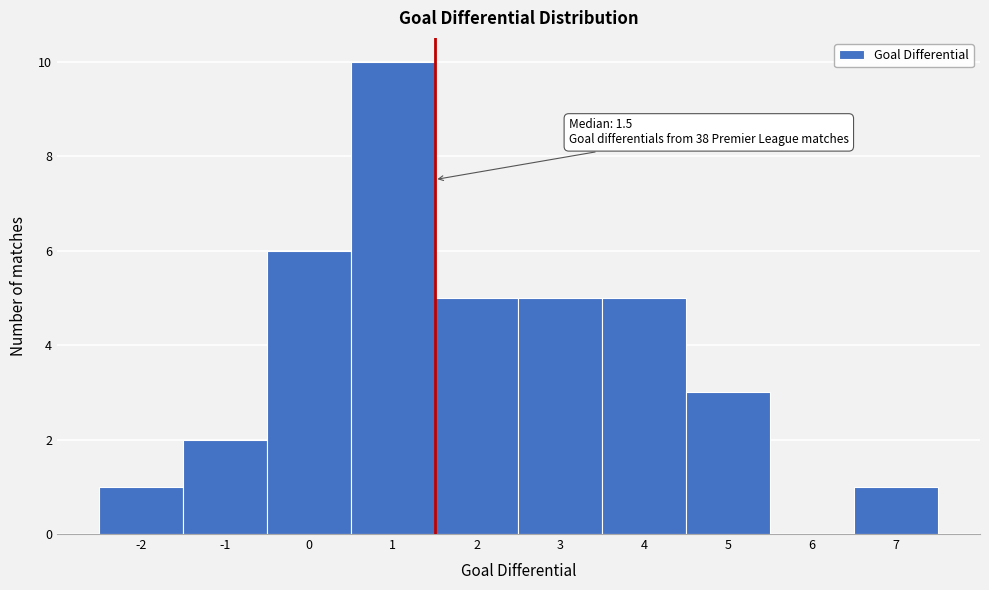

Over which range of the x-axis is the bar tallest?

0.5 to 1.5